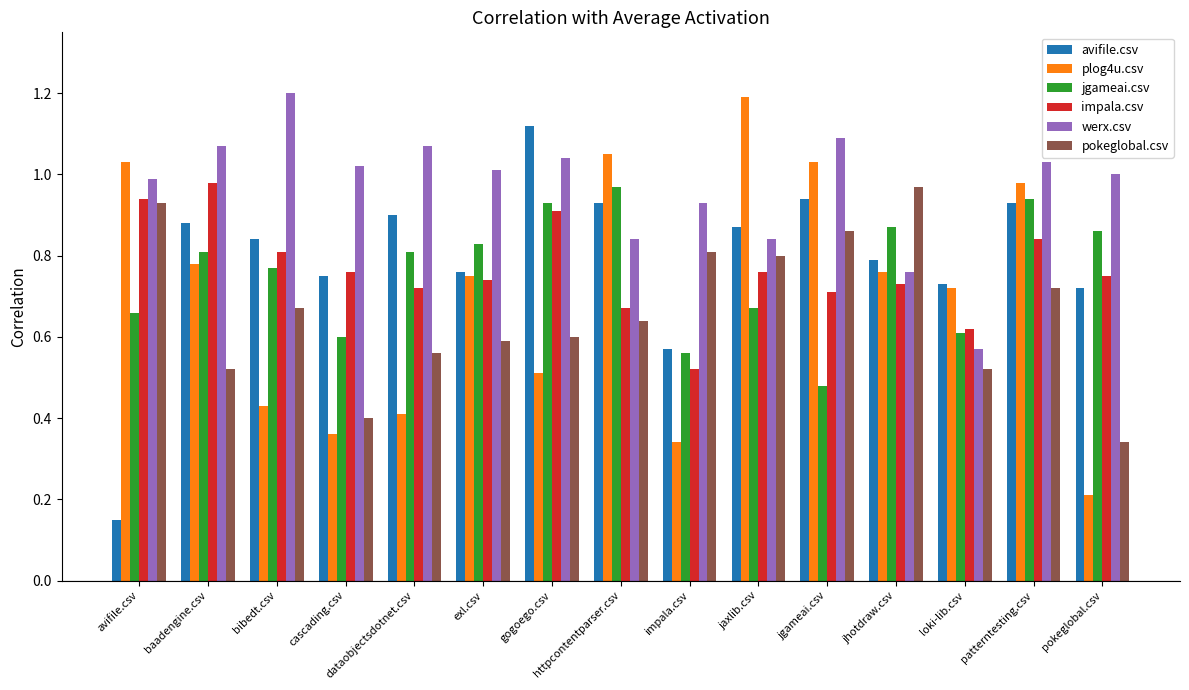

At how many categories does at least one series exceed 0?

15